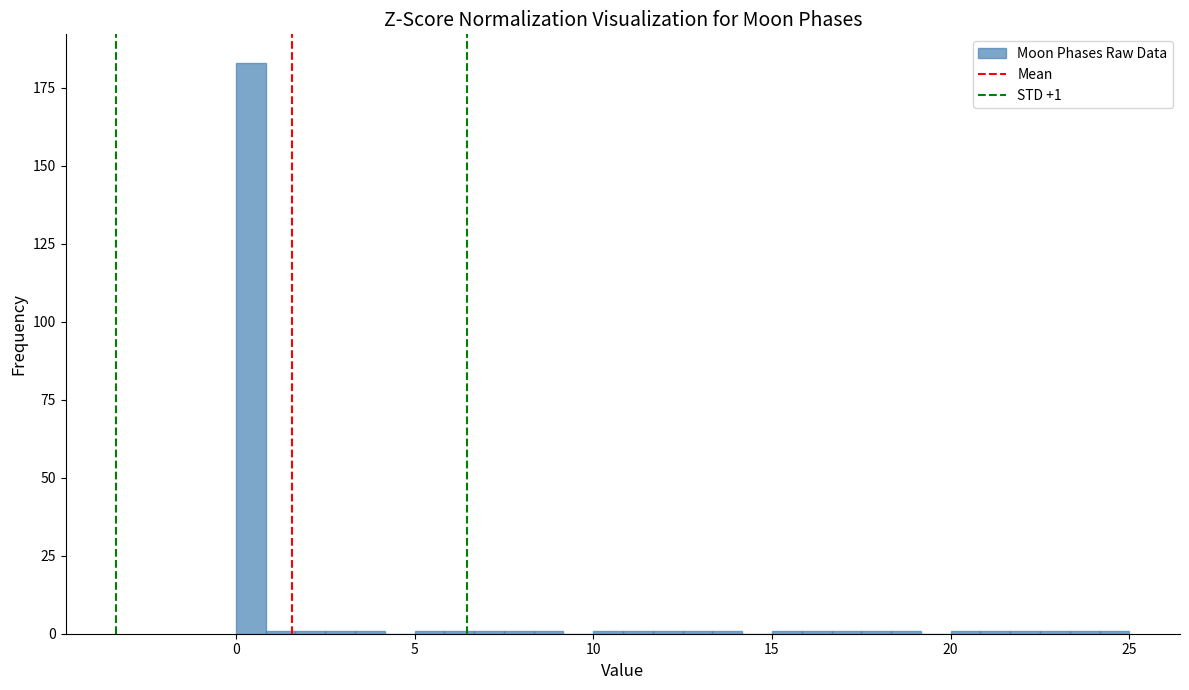

Around what value on the x-axis is the tallest bar? Give the approximate position of its centre, as read against the axis.

0.5